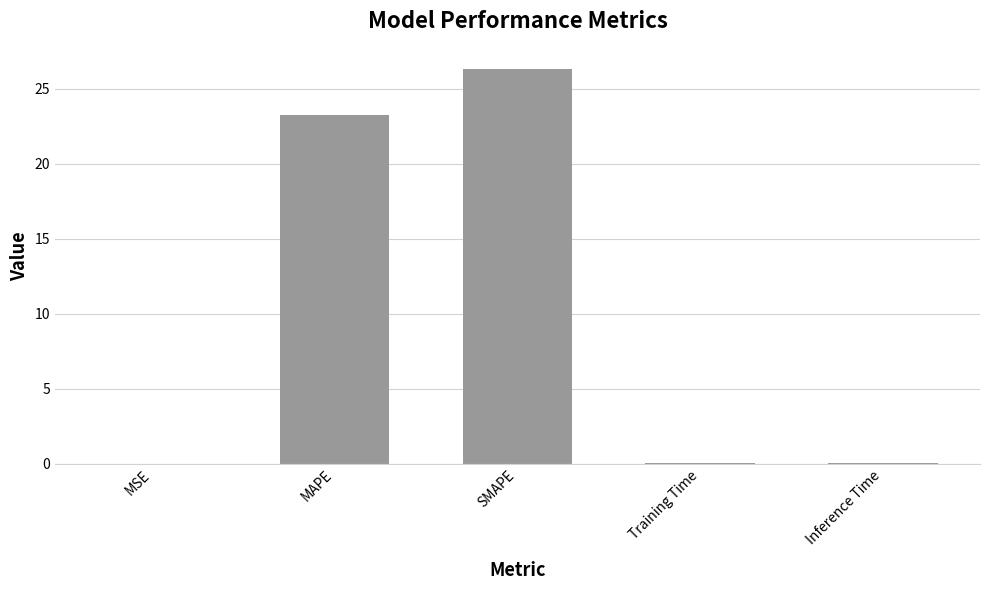

Is it true that the value at Training Time is 0.0?

True